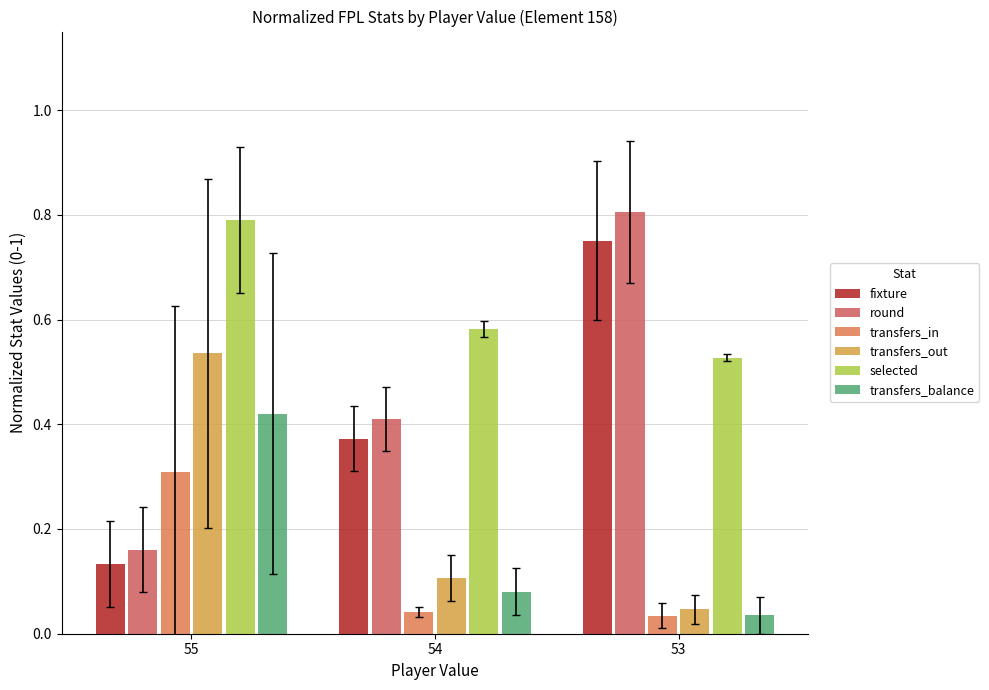

Are the bars grouped side by side (vs. stacked)?

Yes